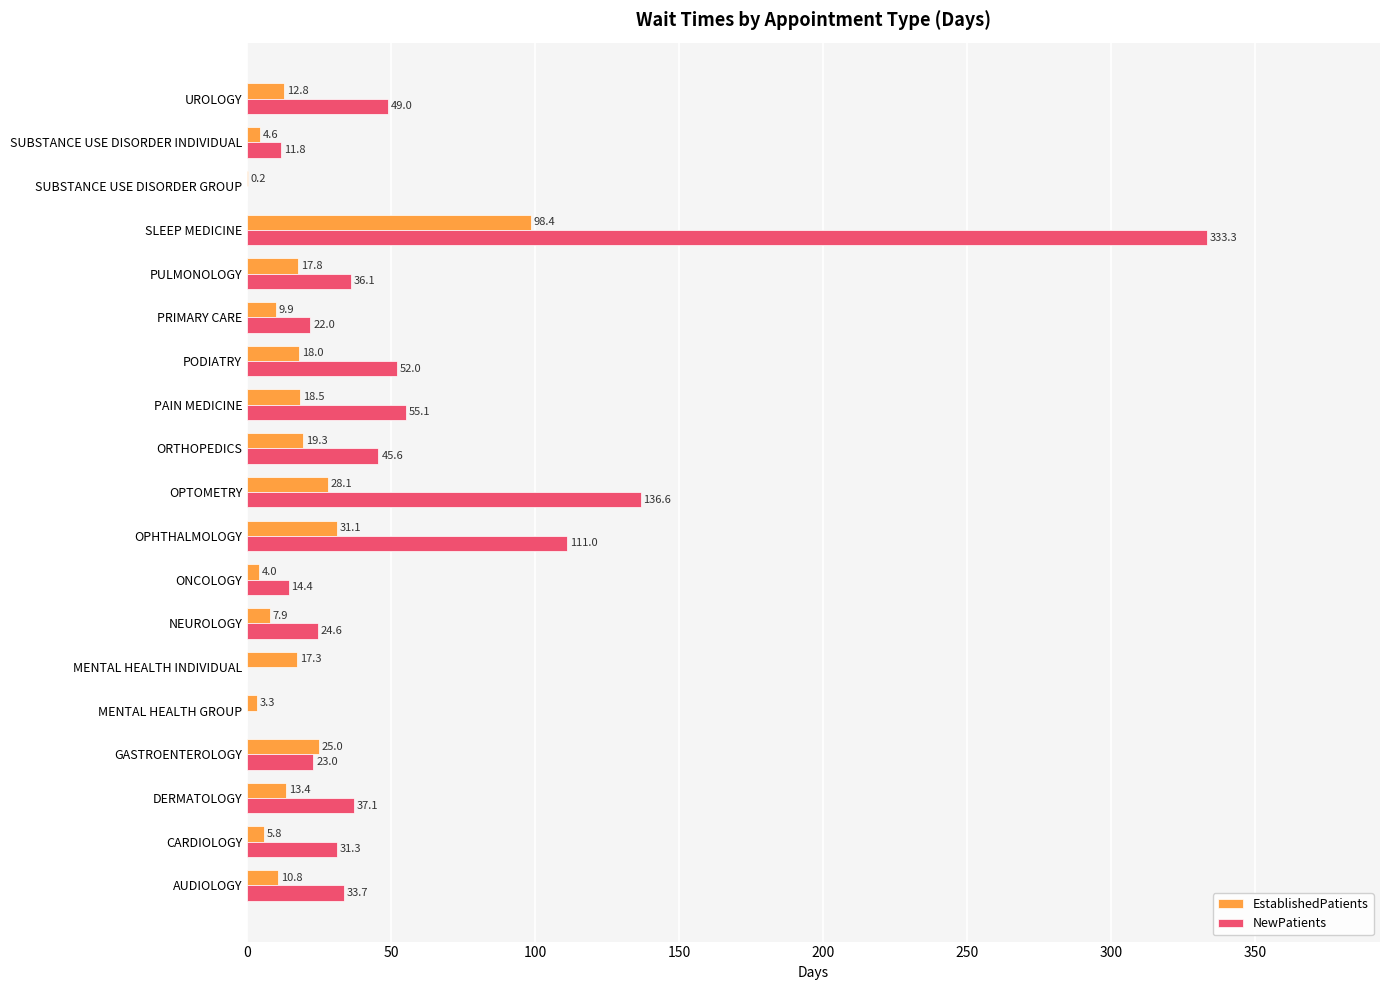

At which category is the sum across all series the highest?

SLEEP MEDICINE